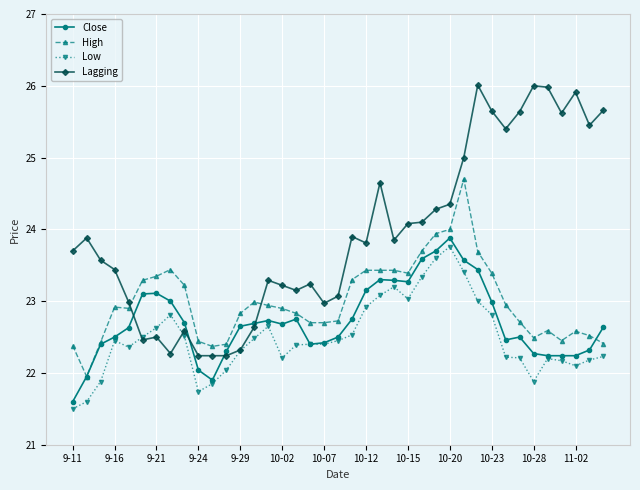

True or false: Lagging has more than 2 points higher than both neighbors.

True